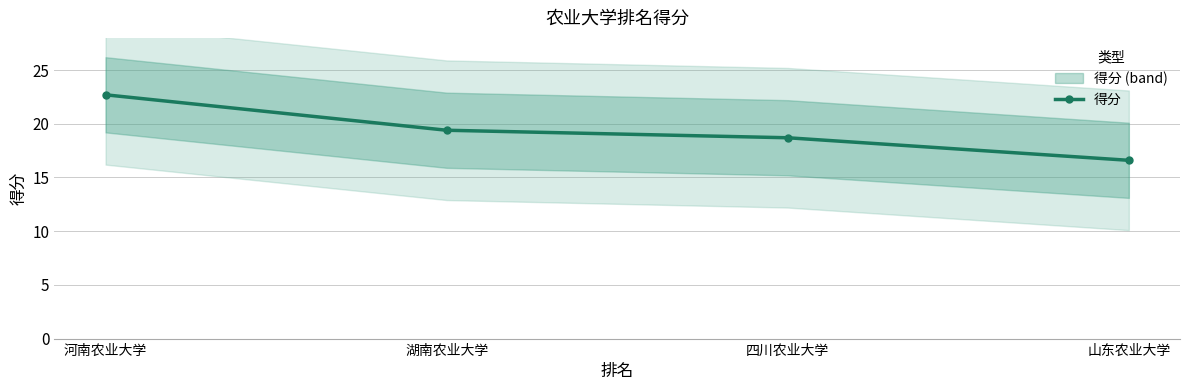

What is the ratio of the value at 山东农业大学 to the value at 四川农业大学?

0.9